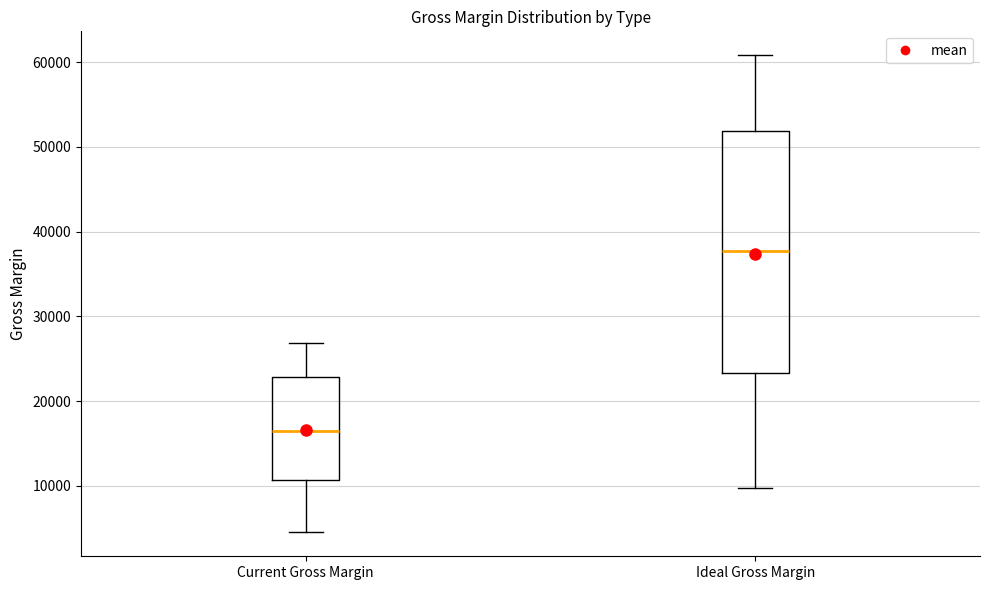

Reading left to right, read every box against the y-axis: the position of its median line, the range the box covers, and the ends of its whiskers. The values are not printed on the chart, so give them approximately, as read against the axis.

Current Gross Margin: median 16000, box 11000 to 23000, whiskers 5000 to 27000
Ideal Gross Margin: median 38000, box 23000 to 52000, whiskers 10000 to 61000